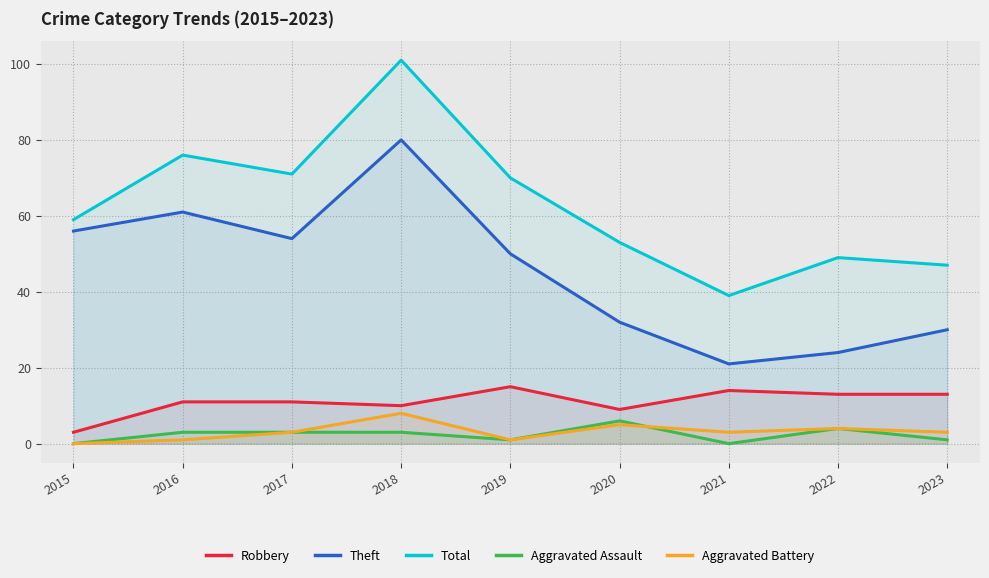

What is the average value of the Robbery series?

11